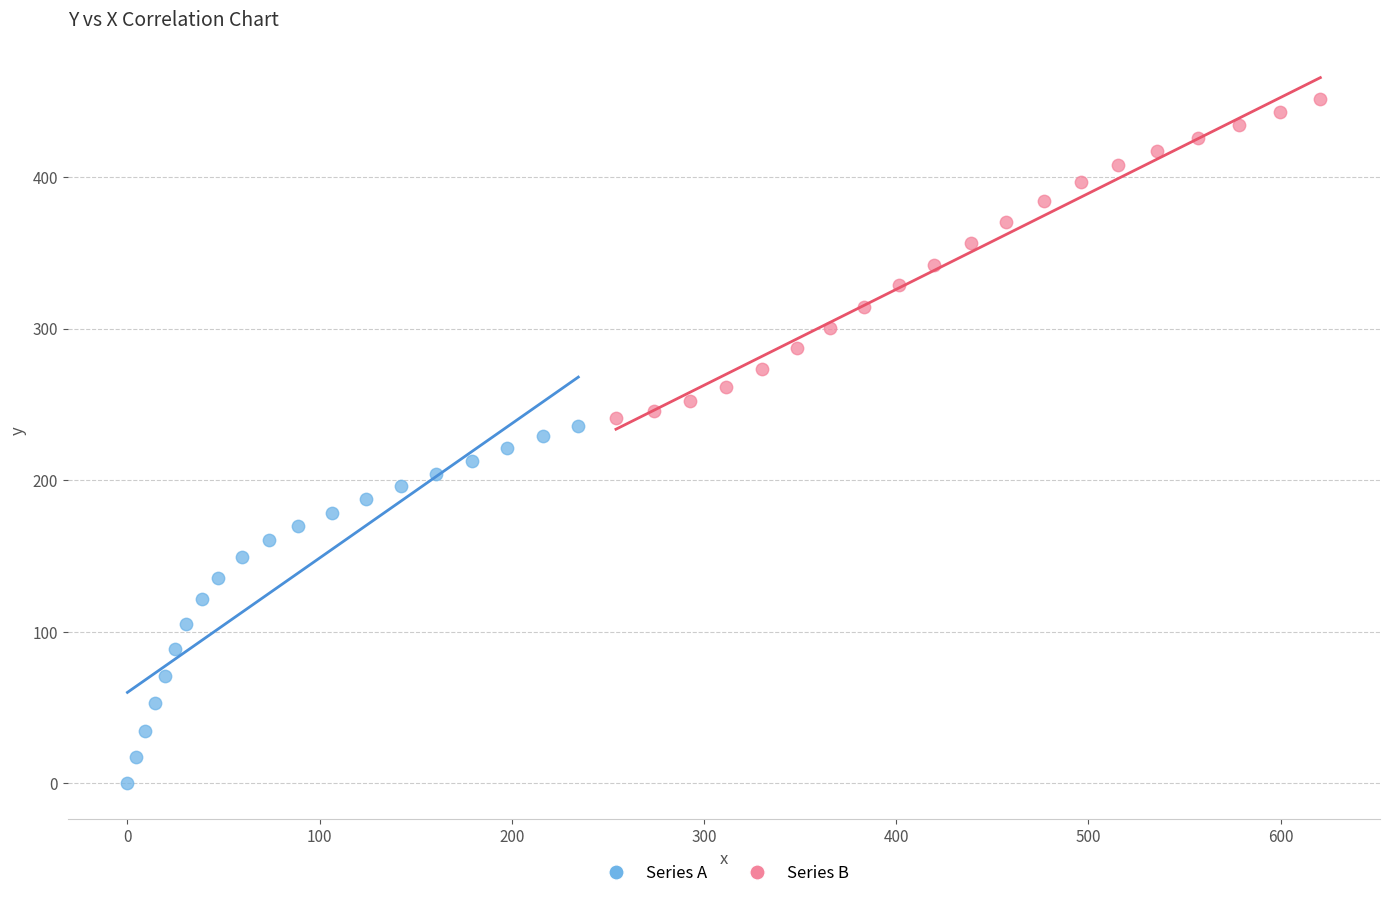

Which series contains the lowest Y value?

Series A